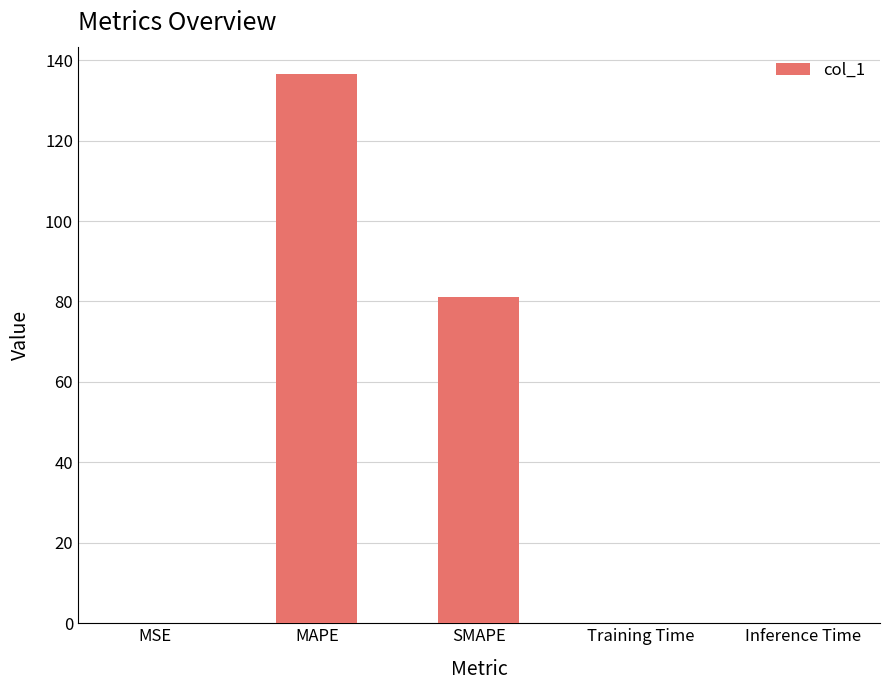

Is it true that the value at SMAPE is 22.9?

False